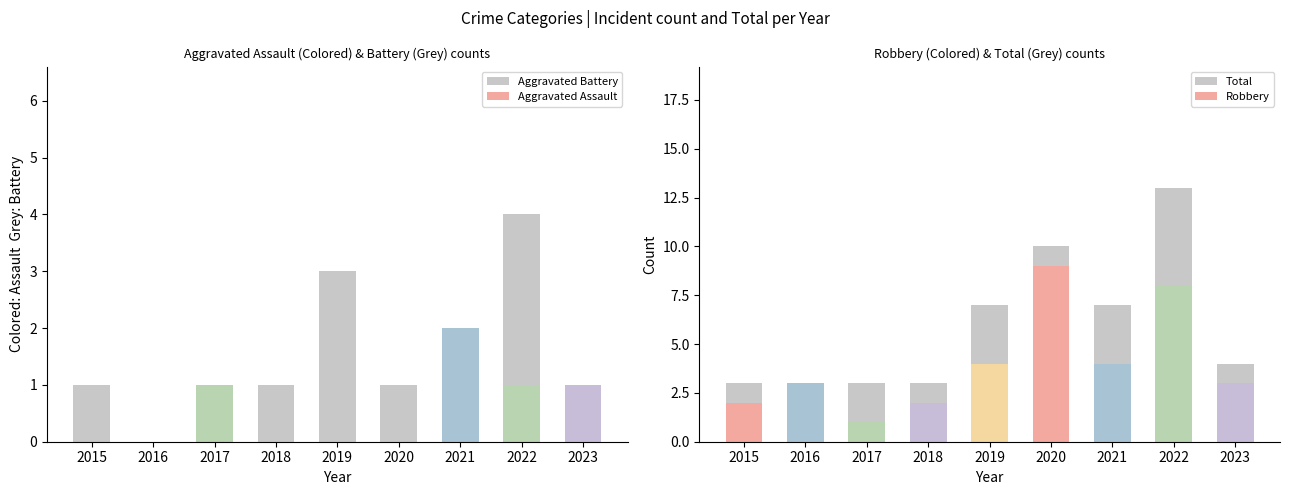

Which category has the highest value across all series?

2022